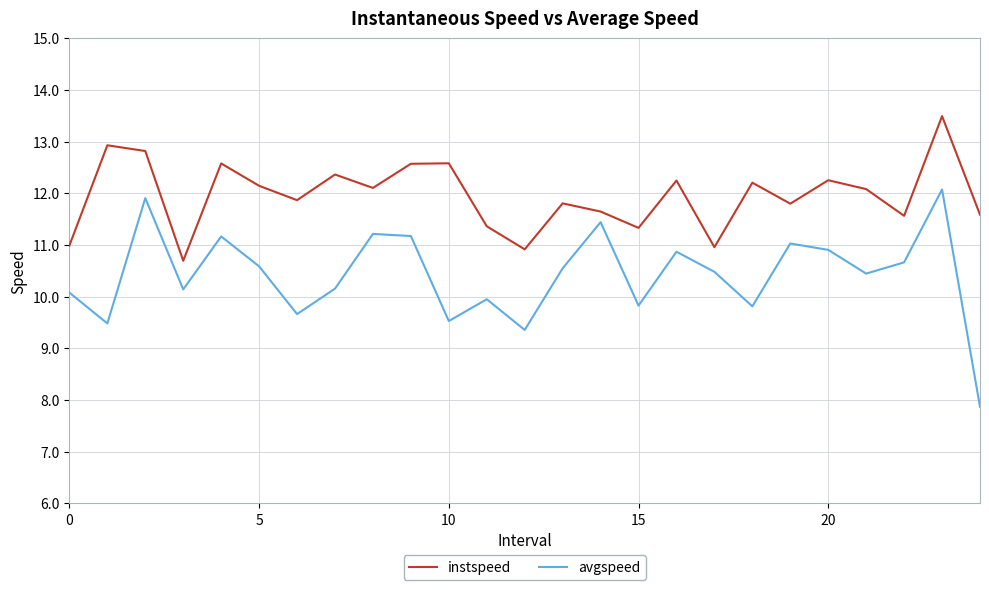

How many lines are shown in the chart?

2